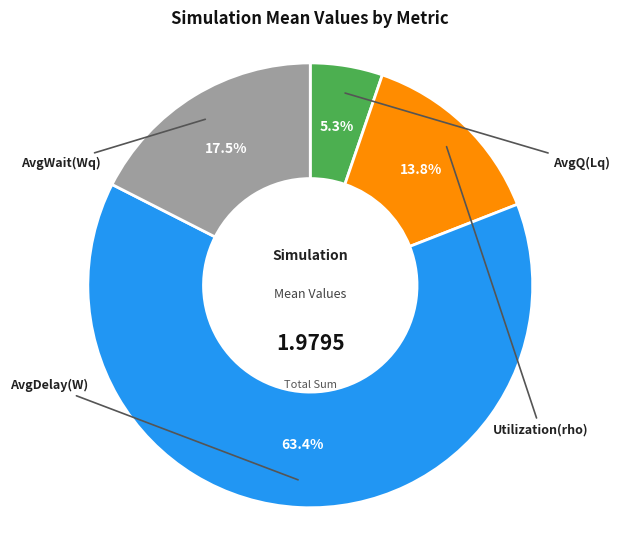

To the nearest percent, what portion does AvgQ(Lq) represent?

5%